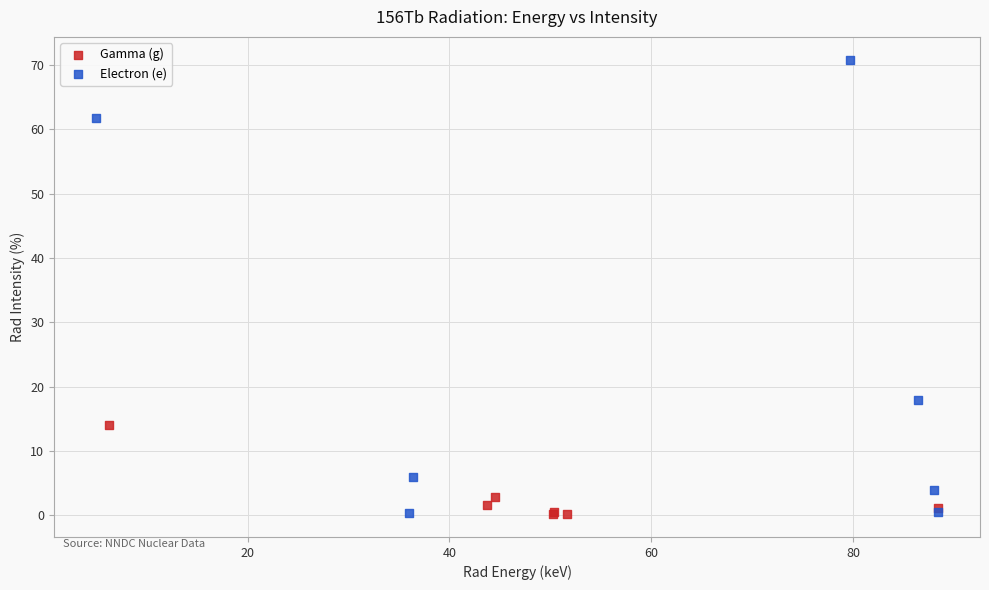

Which series has the largest Y range (max minus min)?

Electron (e)